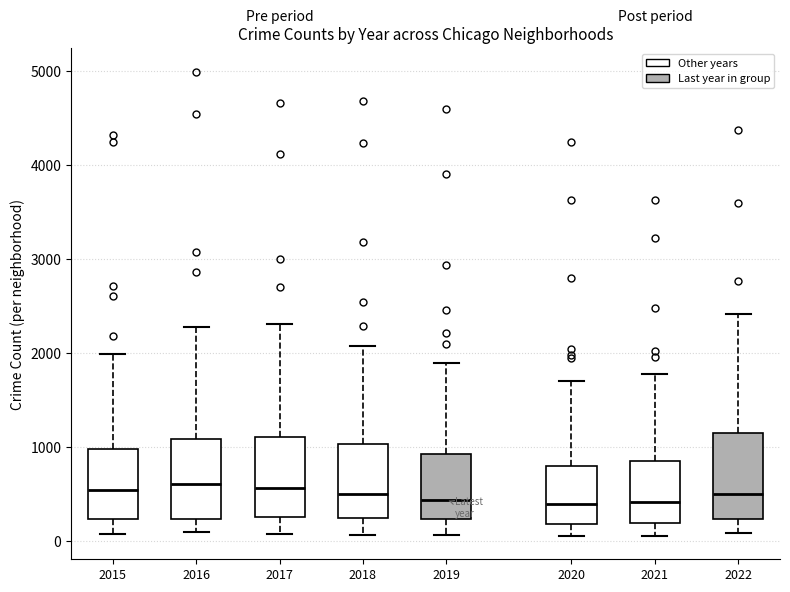

Where does the upper whisker of the box at x = 2017 end on the y-axis? The values are not printed on the chart, so give them approximately, as read against the axis.

2300